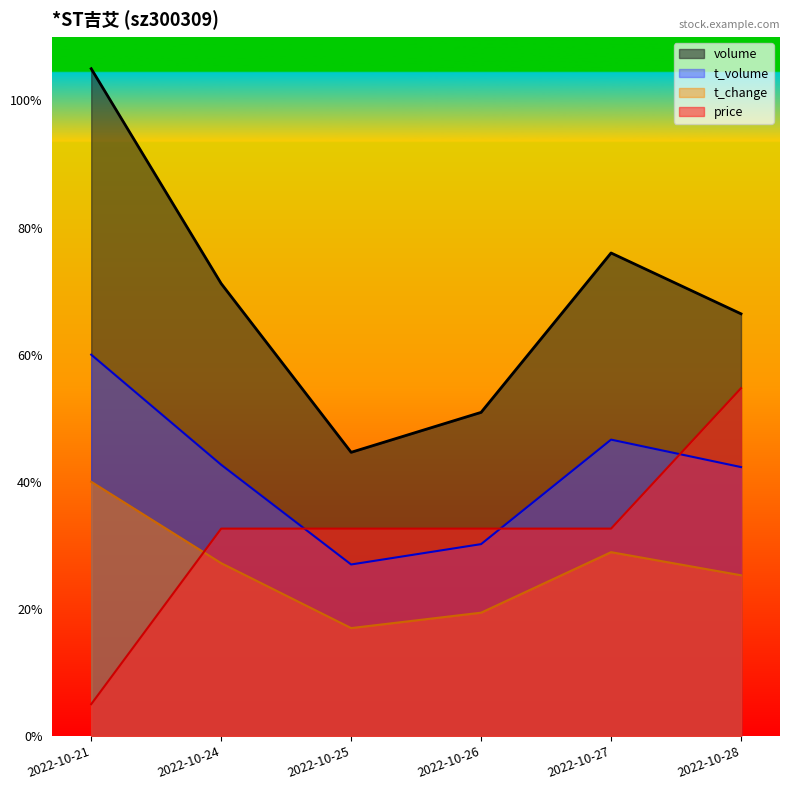

What is the minimum value for t_change?

32836.5